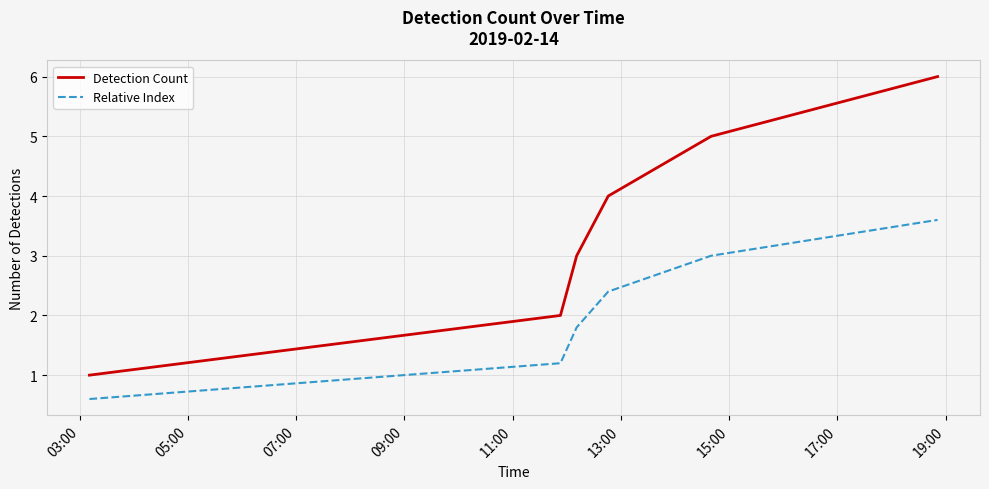

True or false: Detection Count and Relative Index intersect in this chart.

False